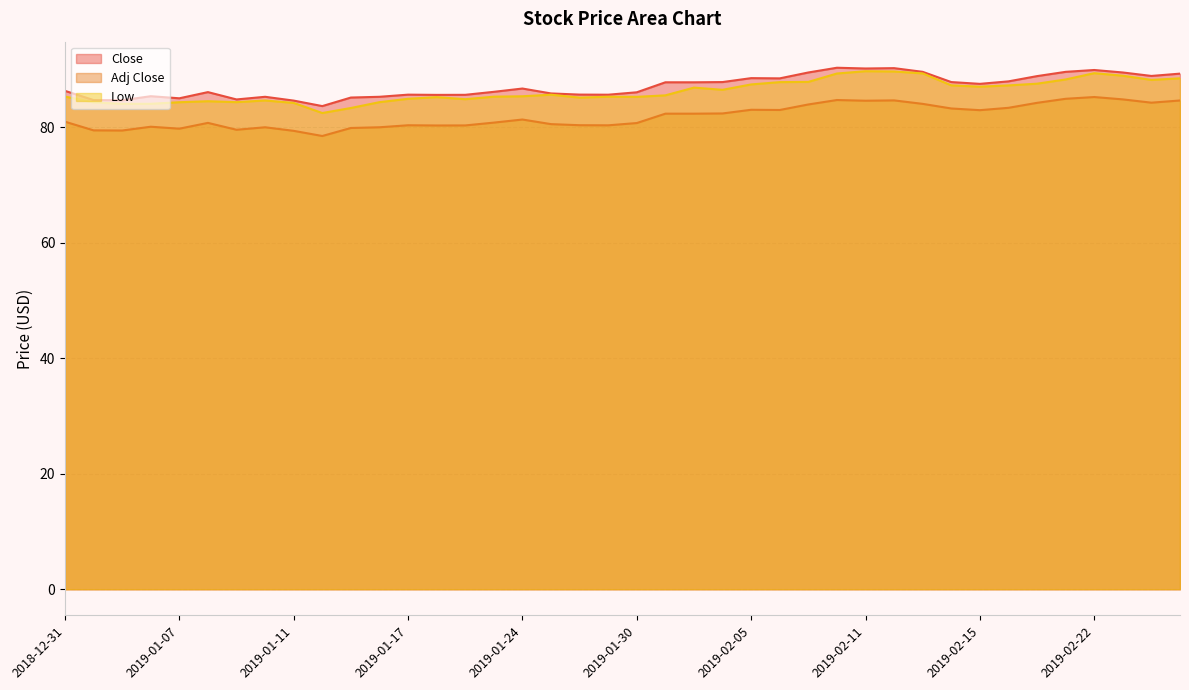

The value of Close at 2019-02-13 is 33.4. True or false?

False